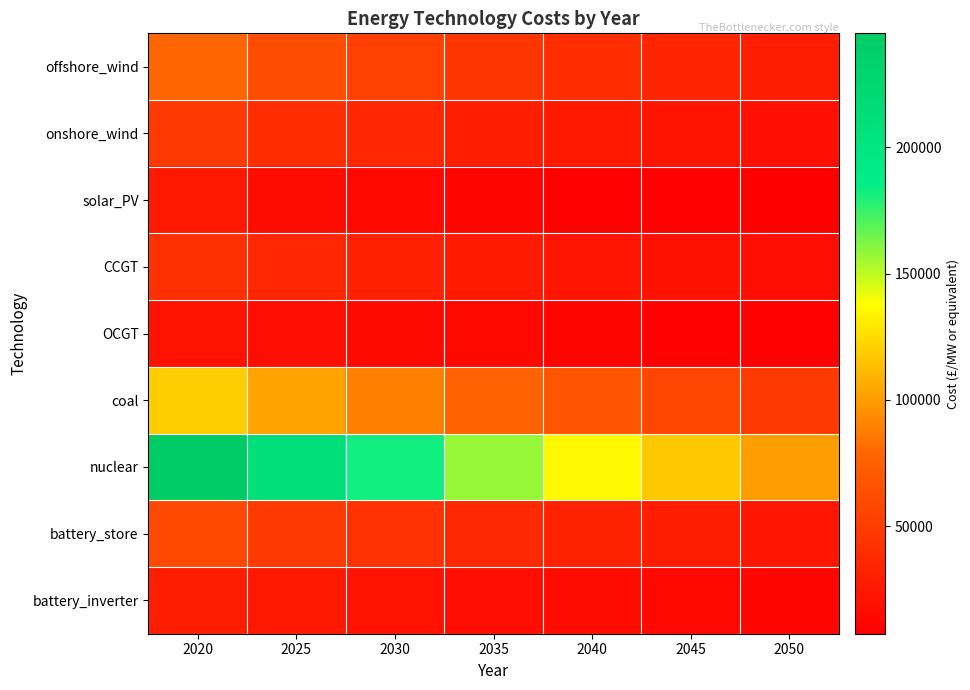

Reading left to right, extract all data points from this chart.

offshore_wind: 2020=78528.2	2025=61313.4	2030=52555.3	2035=45231.8	2040=38964.1	2045=33558.5	2050=28821.7
onshore_wind: 2020=48081.4	2025=39774.5	2030=34309.9	2035=29596.0	2040=25508.3	2045=21980.4	2050=18950.3
solar_PV: 2020=25335.7	2025=16048.2	2030=13579.4	2035=11599.5	2040=9969.0	2045=8567.9	2050=7330.9
CCGT: 2020=41289.5	2025=35168.1	2030=30336.3	2035=26168.4	2040=22569.1	2045=19456.5	2050=16667.1
OCGT: 2020=20980.8	2025=18079.2	2030=15595.3	2035=13452.7	2040=11604.4	2045=10010.0	2050=8634.7
coal: 2020=118992.2	2025=102643.6	2030=88541.3	2035=76376.5	2040=65883.0	2045=56831.3	2050=49023.2
nuclear: 2020=245216.8	2025=211526.2	2030=182464.3	2035=157395.3	2040=135770.6	2045=117116.9	2050=101026.1
battery_store: 2020=57859.2	2025=48752.4	2030=41955.8	2035=36171.9	2040=31194.5	2045=26865.8	2050=23154.1
battery_inverter: 2020=28564.2	2025=24639.7	2030=21254.4	2035=18334.3	2040=15815.3	2045=13642.4	2050=11768.1